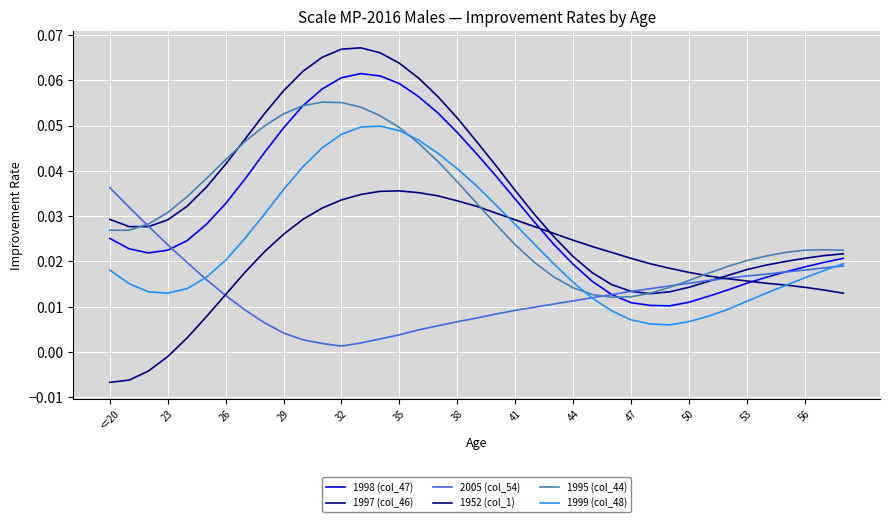

Reading left to right, list all the values displayed in this chart.

1998 (col_47): 0.0	0.0	0.0	0.0	0.0	0.0	0.0	0.0	0.0	0.0	0.1	0.1	0.1	0.1	0.1	0.1	0.1	0.1	0.0	0.0	0.0	0.0	0.0	0.0	0.0	0.0	0.0	0.0	0.0	0.0	0.0	0.0	0.0	0.0	0.0	0.0	0.0	0.0	0.0
1997 (col_46): 0.0	0.0	0.0	0.0	0.0	0.0	0.0	0.0	0.1	0.1	0.1	0.1	0.1	0.1	0.1	0.1	0.1	0.1	0.1	0.0	0.0	0.0	0.0	0.0	0.0	0.0	0.0	0.0	0.0	0.0	0.0	0.0	0.0	0.0	0.0	0.0	0.0	0.0	0.0
2005 (col_54): 0.0	0.0	0.0	0.0	0.0	0.0	0.0	0.0	0.0	0.0	0.0	0.0	0.0	0.0	0.0	0.0	0.0	0.0	0.0	0.0	0.0	0.0	0.0	0.0	0.0	0.0	0.0	0.0	0.0	0.0	0.0	0.0	0.0	0.0	0.0	0.0	0.0	0.0	0.0
1952 (col_1): -0.0	-0.0	-0.0	-0.0	0.0	0.0	0.0	0.0	0.0	0.0	0.0	0.0	0.0	0.0	0.0	0.0	0.0	0.0	0.0	0.0	0.0	0.0	0.0	0.0	0.0	0.0	0.0	0.0	0.0	0.0	0.0	0.0	0.0	0.0	0.0	0.0	0.0	0.0	0.0
1995 (col_44): 0.0	0.0	0.0	0.0	0.0	0.0	0.0	0.0	0.0	0.1	0.1	0.1	0.1	0.1	0.1	0.0	0.0	0.0	0.0	0.0	0.0	0.0	0.0	0.0	0.0	0.0	0.0	0.0	0.0	0.0	0.0	0.0	0.0	0.0	0.0	0.0	0.0	0.0	0.0
1999 (col_48): 0.0	0.0	0.0	0.0	0.0	0.0	0.0	0.0	0.0	0.0	0.0	0.0	0.0	0.0	0.0	0.0	0.0	0.0	0.0	0.0	0.0	0.0	0.0	0.0	0.0	0.0	0.0	0.0	0.0	0.0	0.0	0.0	0.0	0.0	0.0	0.0	0.0	0.0	0.0